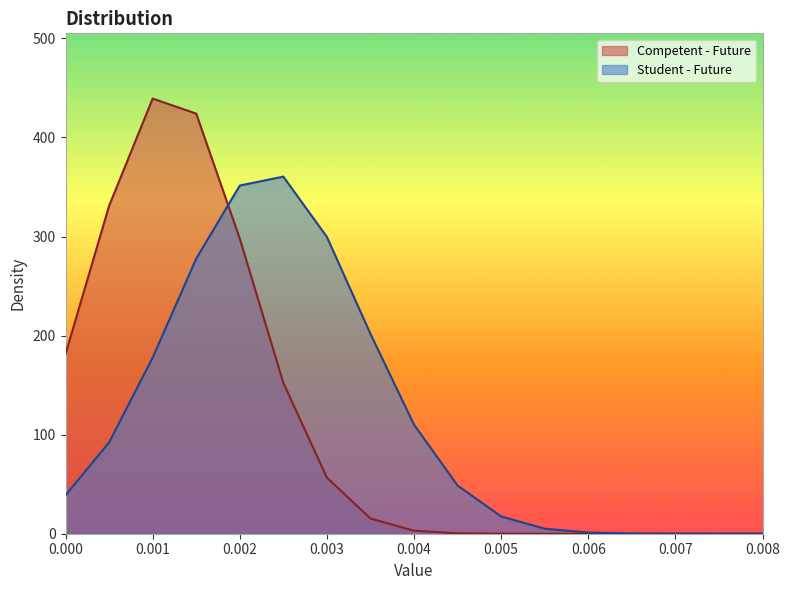

Reading right to left, extract all data points from this chart.

Competent - Future: 0.0	0.0	0.0	0.0	0.0	0.0	0.0	0.4	3.0	15.3	56.6	152.2	297.9	424.1	439.2	331.0	181.5
Student - Future: 0.0	0.0	0.0	0.2	1.2	5.1	17.4	48.6	110.0	201.7	299.5	360.5	351.5	277.7	177.8	92.2	38.7